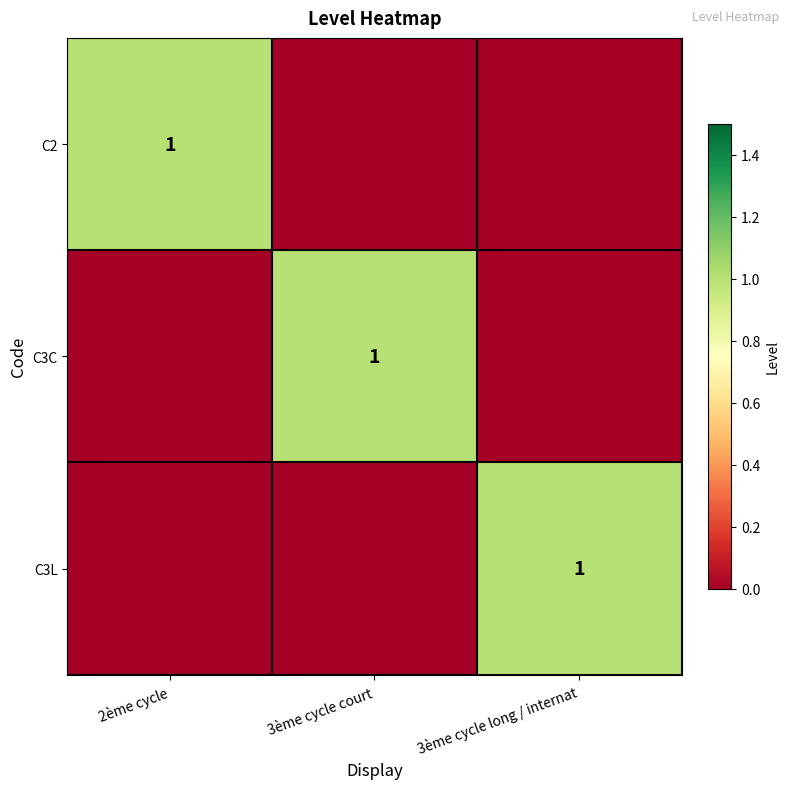

What is the total value across all series at 3ème cycle long / internat?

1